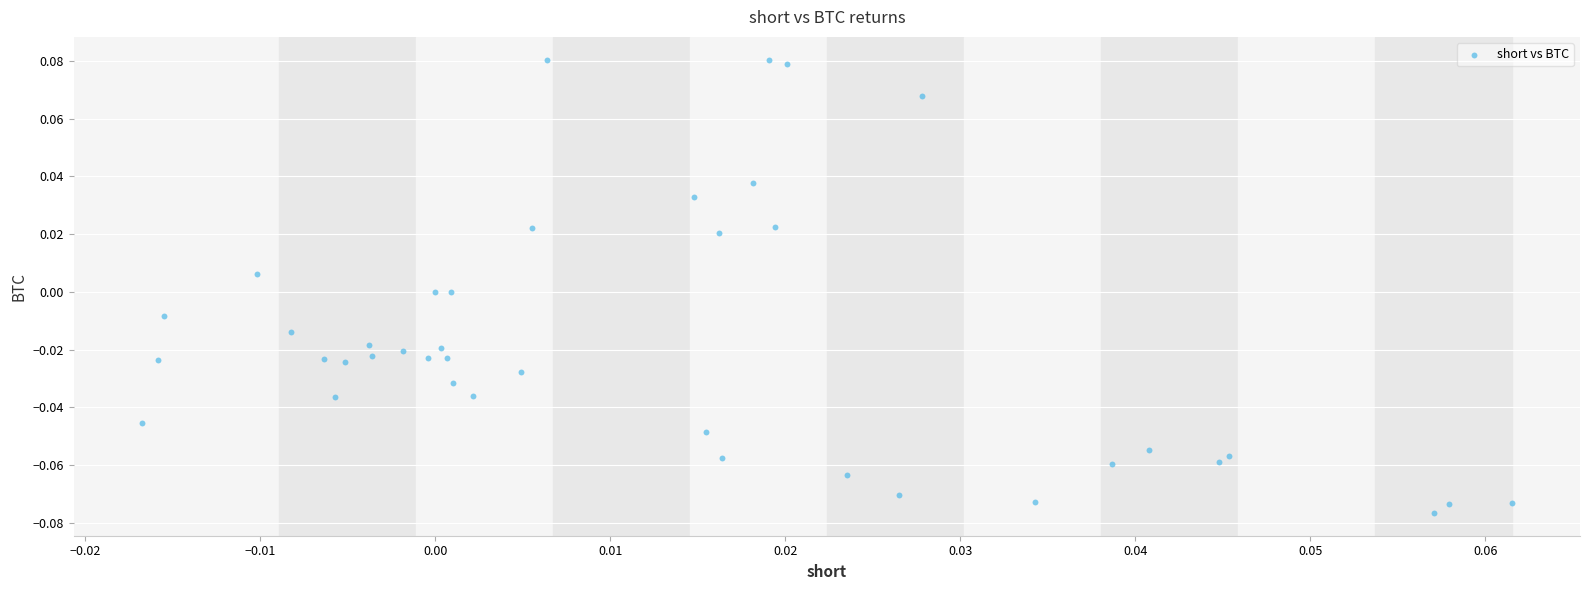

How many points are shown in the scatter plot?

40